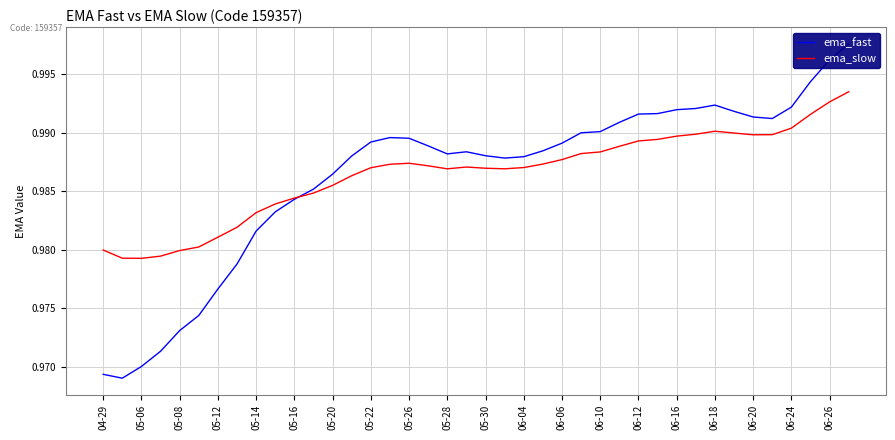

Is it true that ema_slow equals 0.4 at 06-16?

False